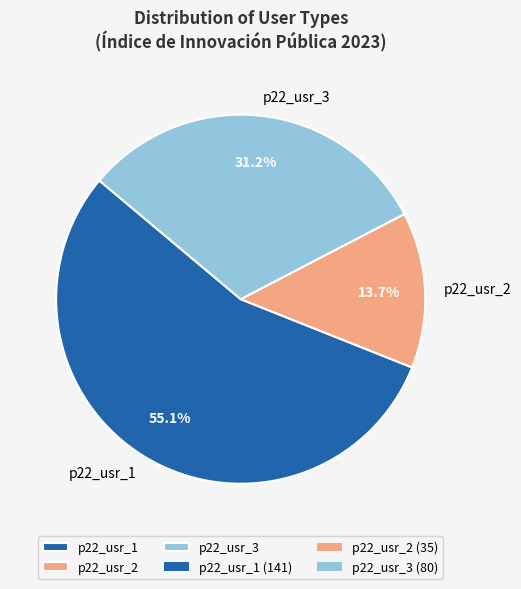

Approximately how many times larger is the value at p22_usr_3 compared to p22_usr_2?

2.3